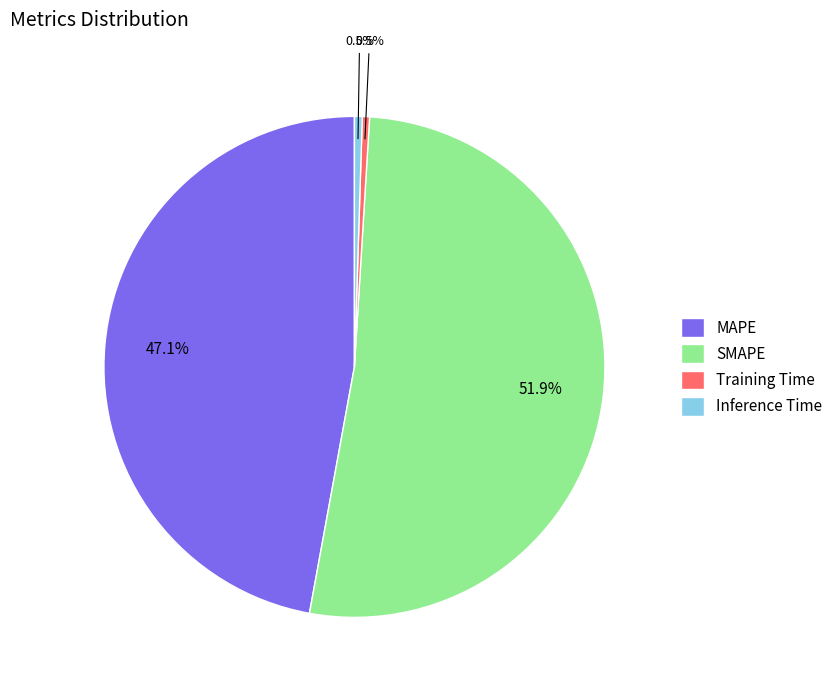

How much of the chart is everything except Training Time?

99.5%